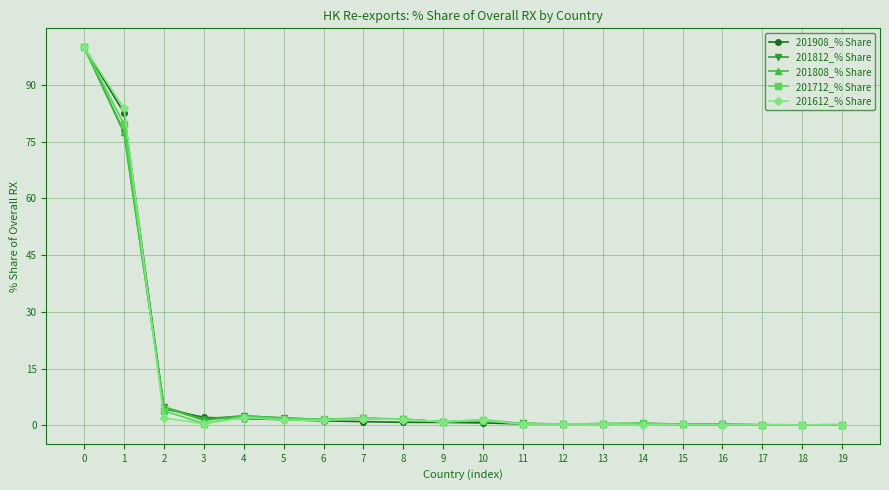

True or false: 201812_% Share has a value of 1.7 at 3.

True